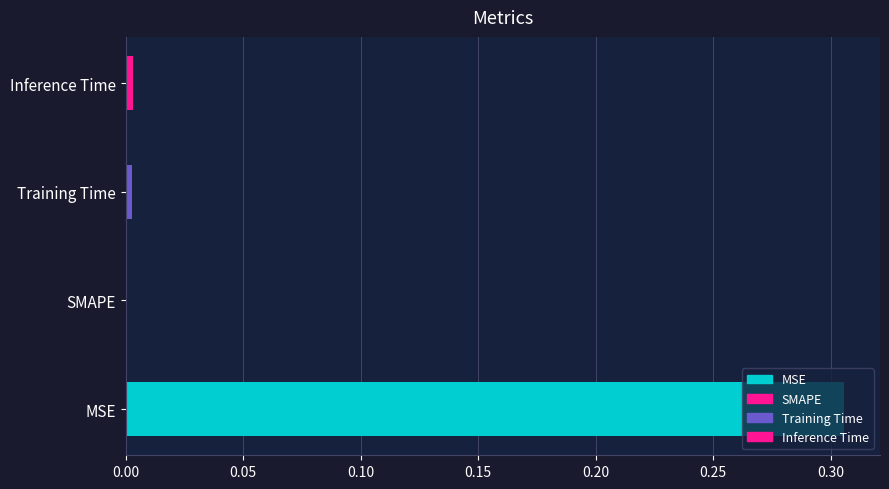

The chart shows a value of -0.1 at SMAPE. True or false?

False